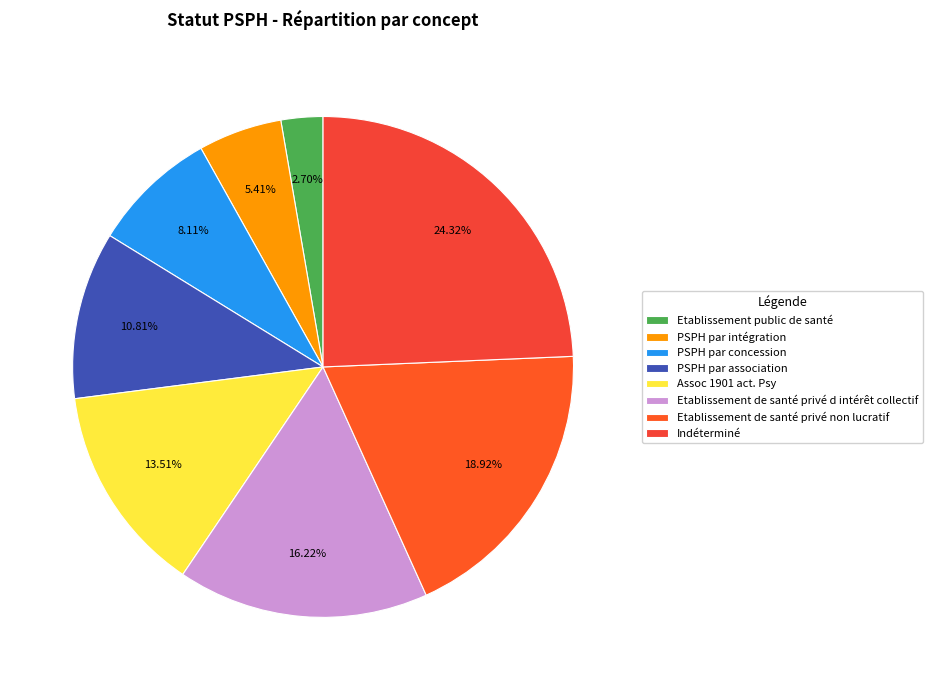

Is it true that PSPH par intégration is 5% of the pie?

True